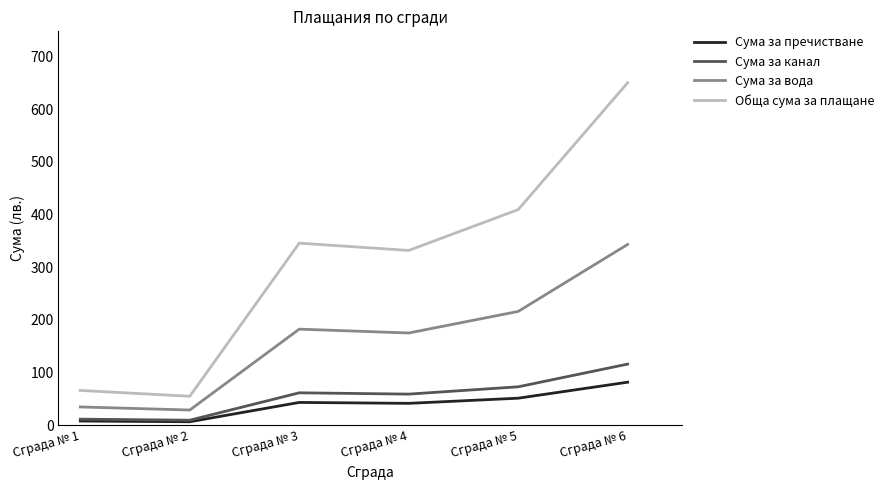

At which category is the sum across all series the highest?

Сграда № 6